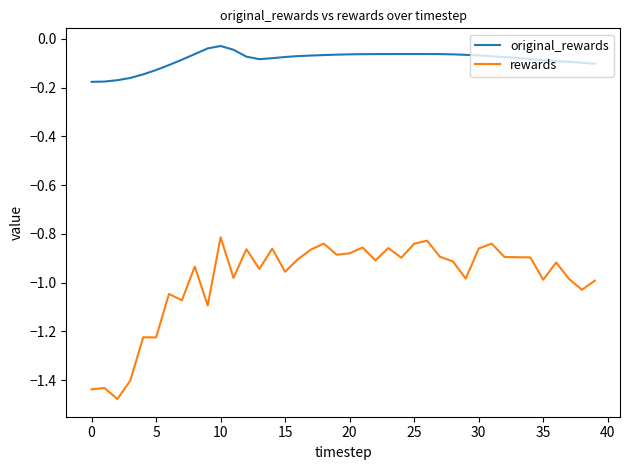

In rewards, how many points are higher than both neighbors (excluding endpoints)?

13